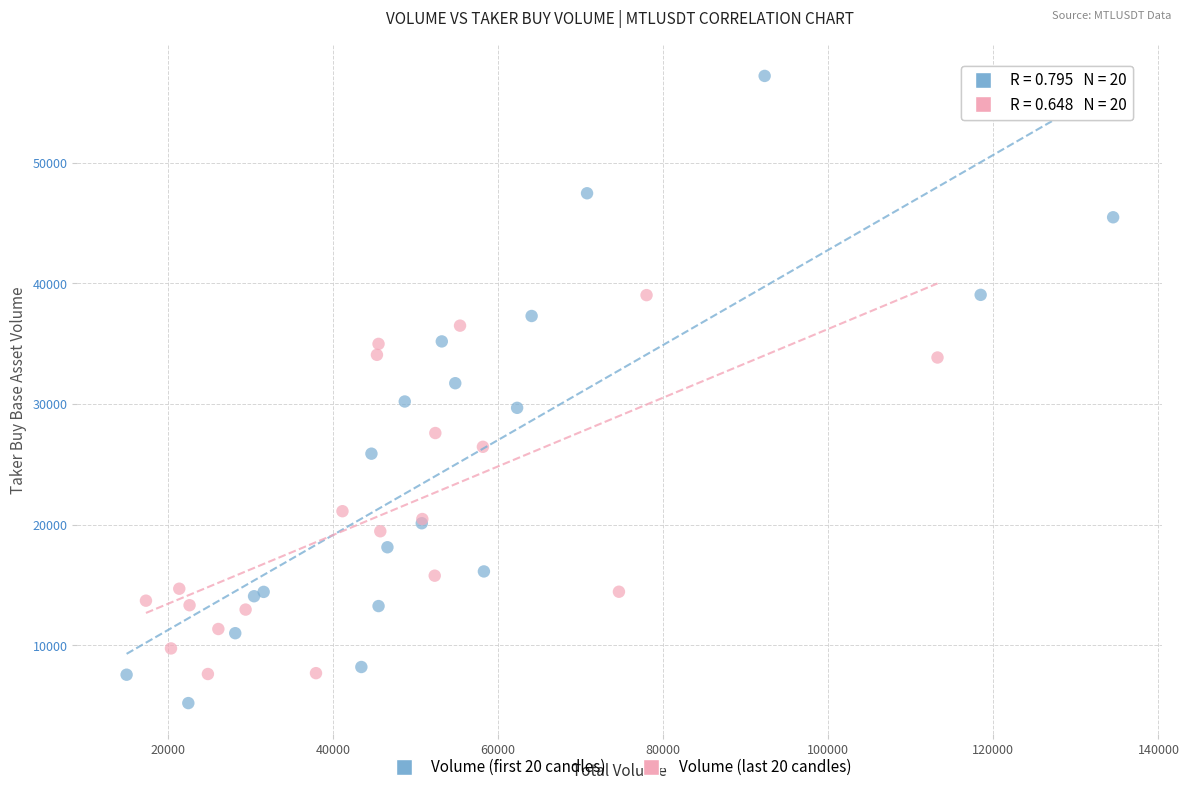

What are all the series names shown in the legend?

Volume (first 20 candles), Volume (last 20 candles)